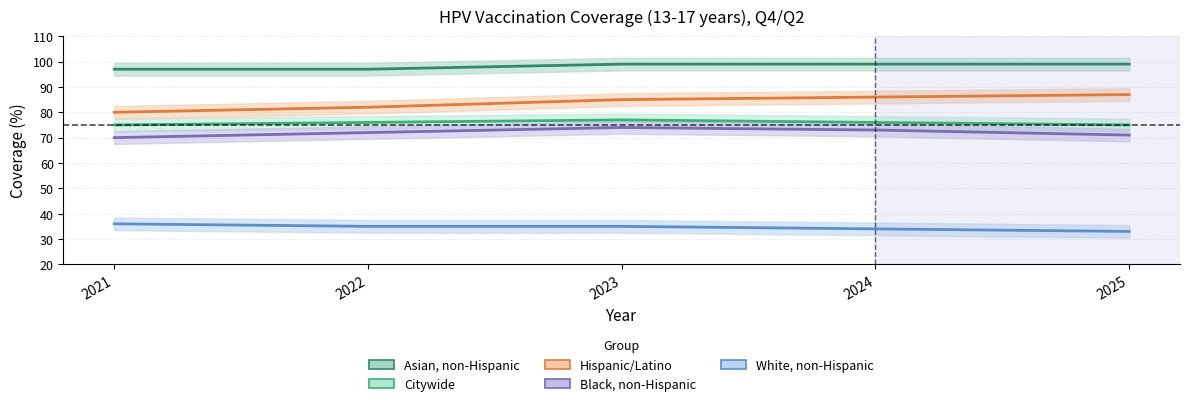

True or false: Black, non-Hispanic has more than 2 points higher than both neighbors.

False